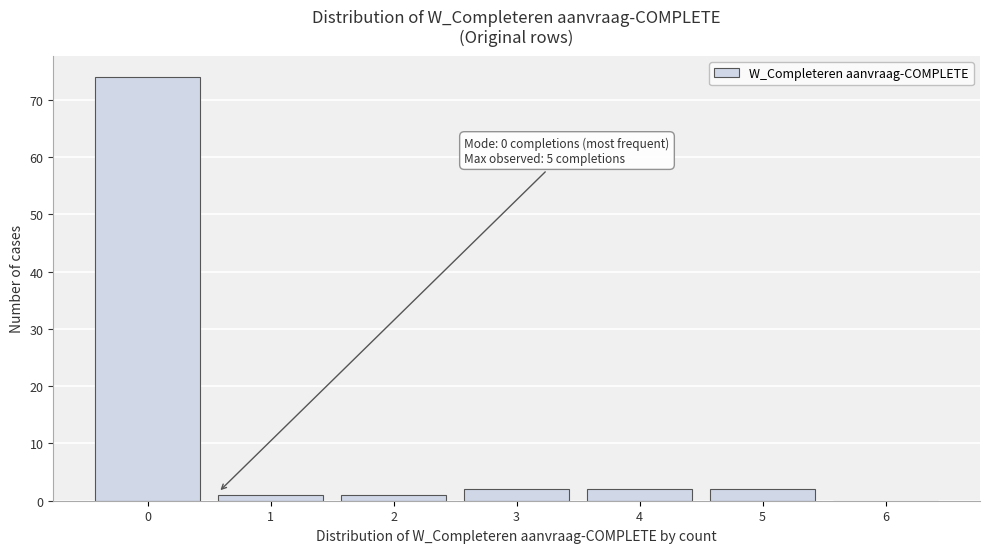

Reading left to right, extract all data points from this chart.

0=74	1=1	2=1	3=2	4=2	5=2	6=0